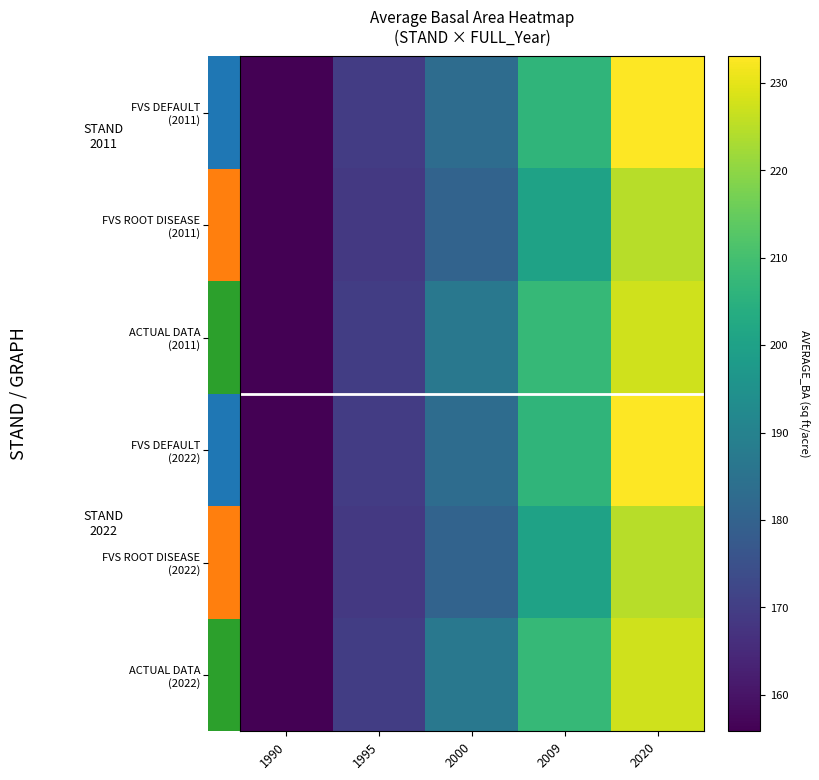

At which label is ACTUAL DATA (2011) closest to 191?

2000